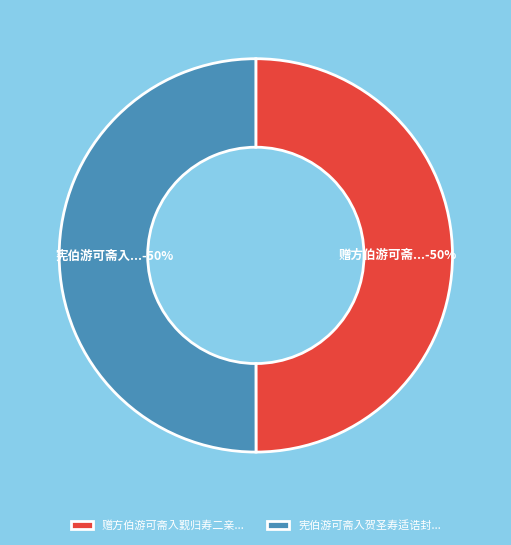

True or false: 宪伯游可斋入贺圣寿适诰封... accounts for 50% of the total.

True